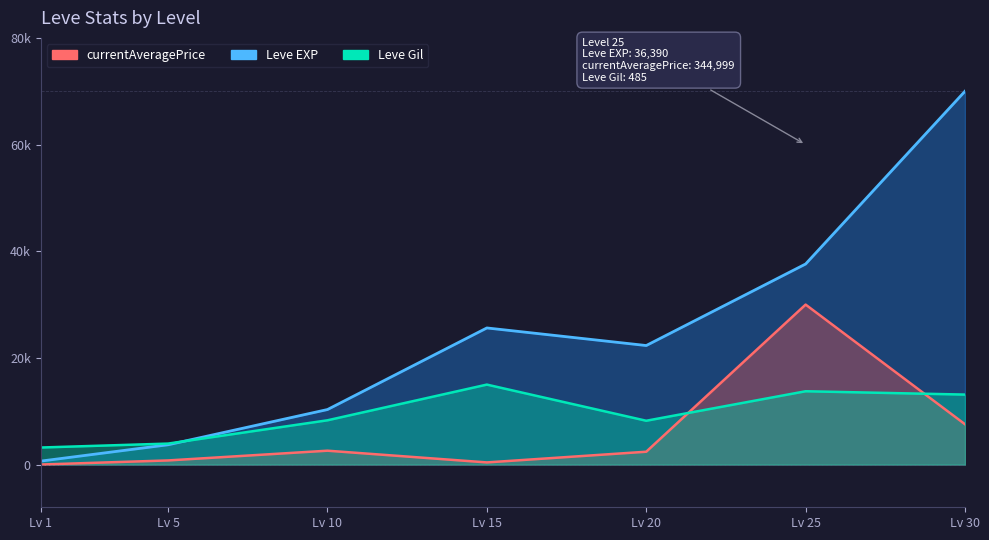

List the series in order of their peak value, highest first.

Leve EXP, currentAveragePrice, Leve Gil